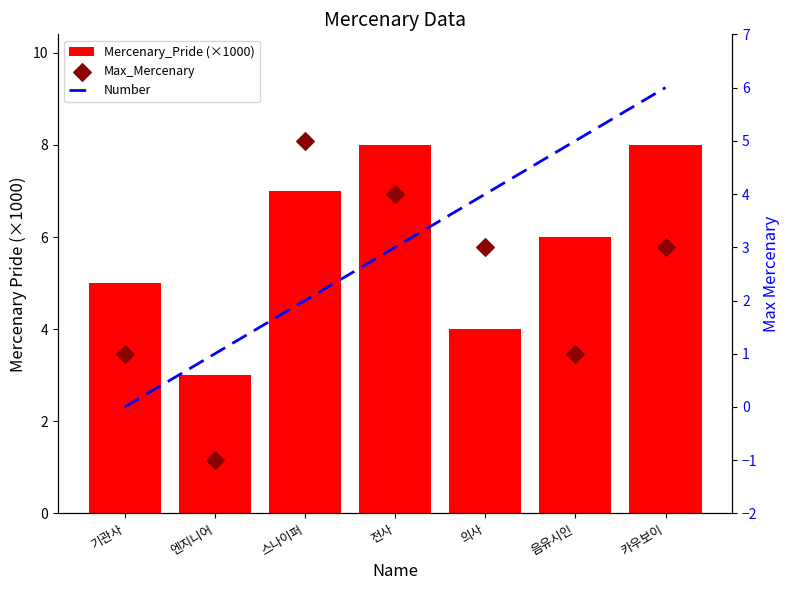

Which series contains the highest Y value?

Mercenary_Pride (×1000)